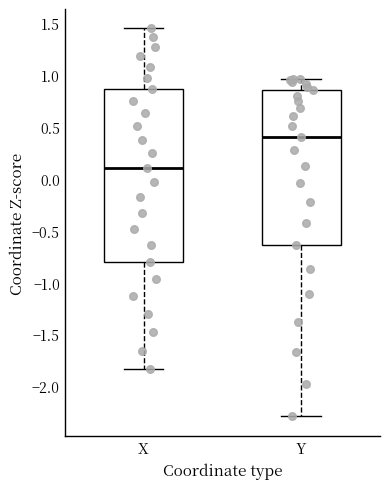

Where does the median line of the box for Y sit on the y-axis? The values are not printed on the chart, so give them approximately, as read against the axis.

0.40